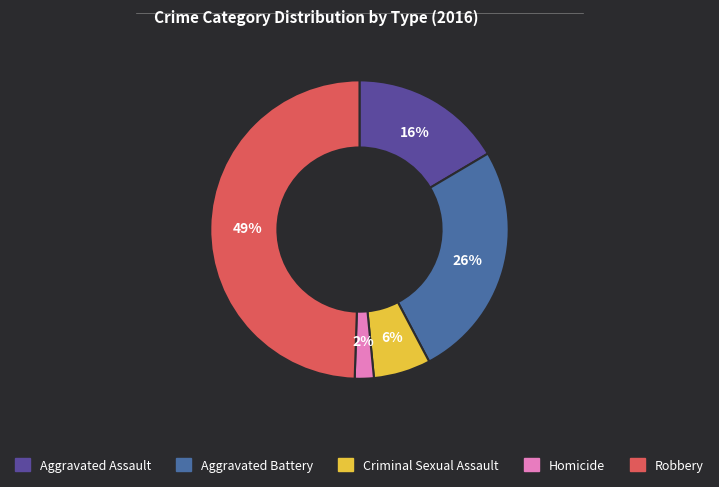

To the nearest percent, what percentage of the pie is Aggravated Battery?

26%